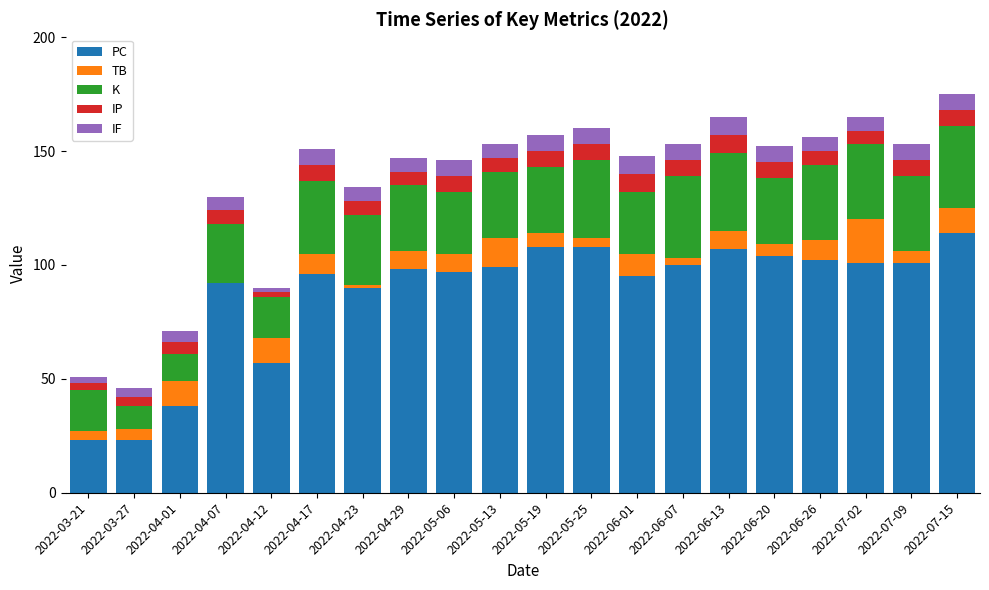

What is the total value across all series at 2022-06-20?

152